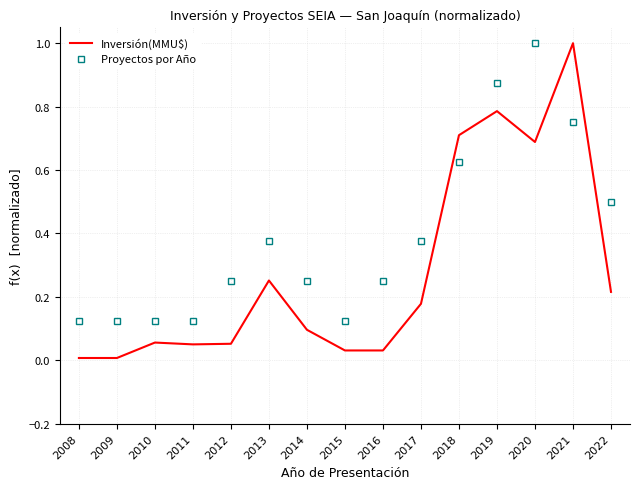

What is the maximum value for Proyectos por Año?

1.0